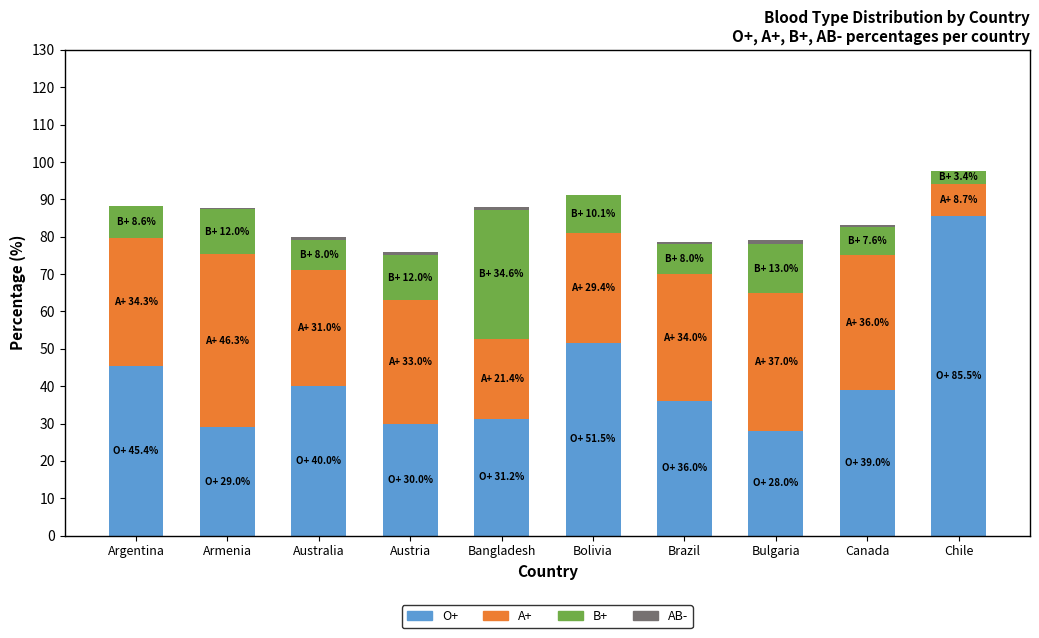

At which label is O+ closest to 56?

Bolivia